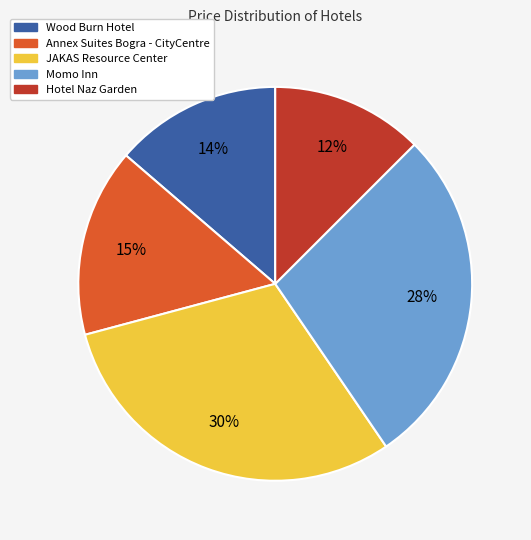

How many segments does this pie chart have?

5